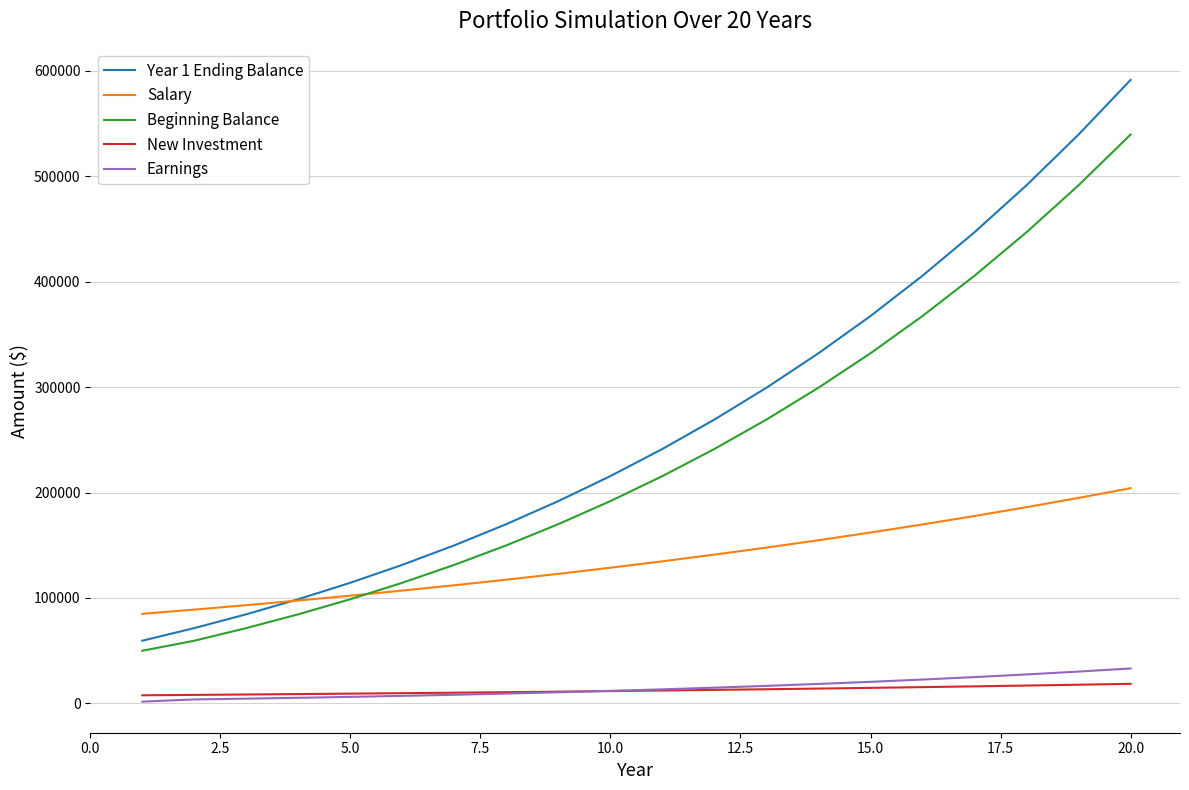

Which series has the widest spread of values?

Year 1 Ending Balance